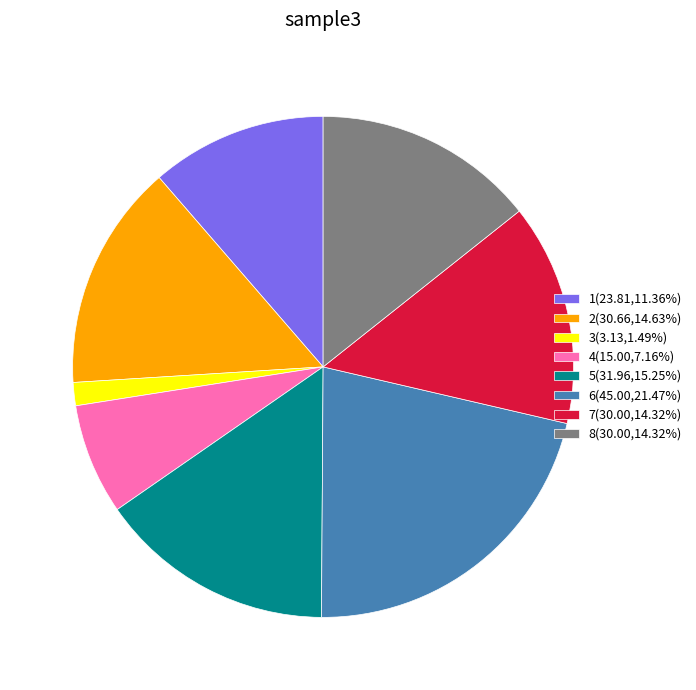

What is the largest slice in the pie chart?

6